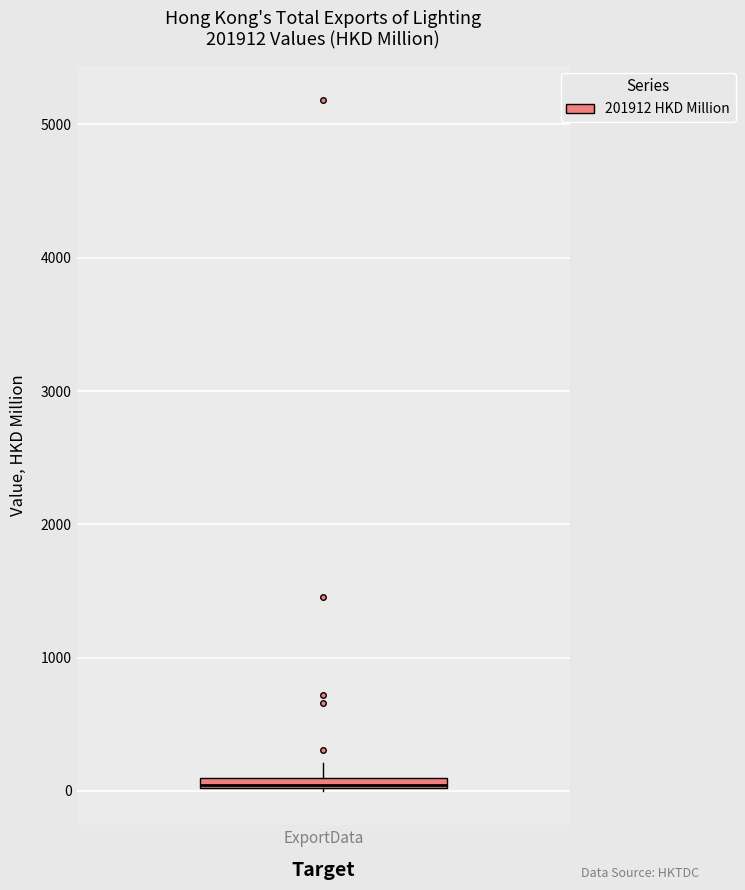

Where is the upper edge of the box for ExportData on the y-axis? The values are not printed on the chart, so give them approximately, as read against the axis.

100